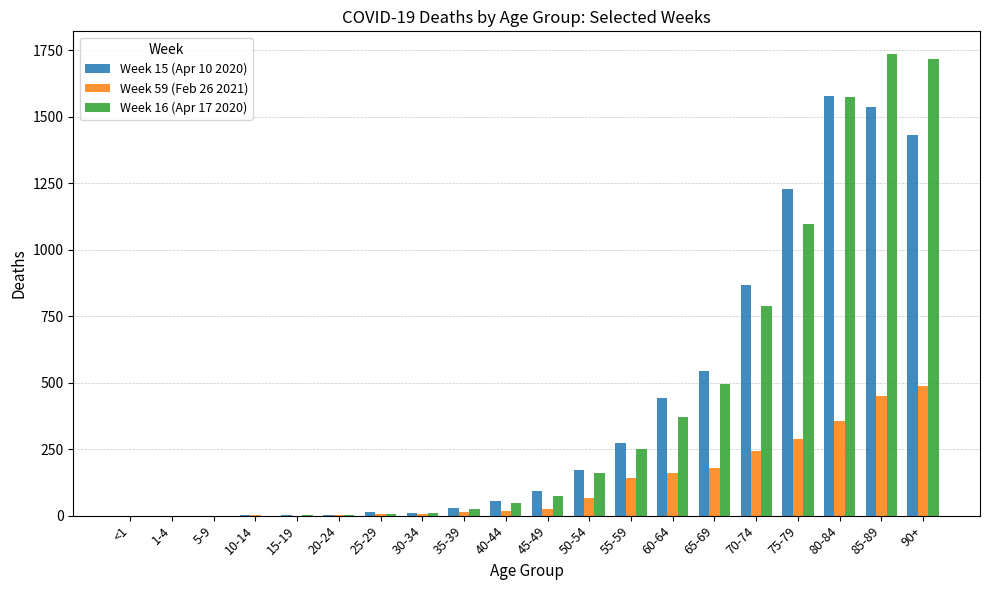

What is the sum of the Week 59 (Feb 26 2021) values at 50-54 and 40-44?

86